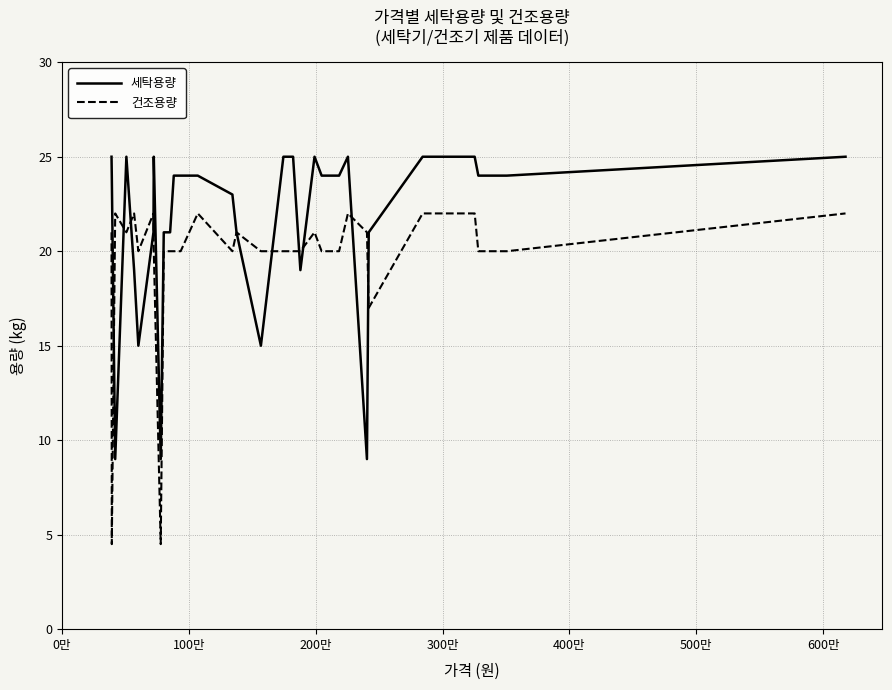

What are all the series names shown in the legend?

세탁용량, 건조용량